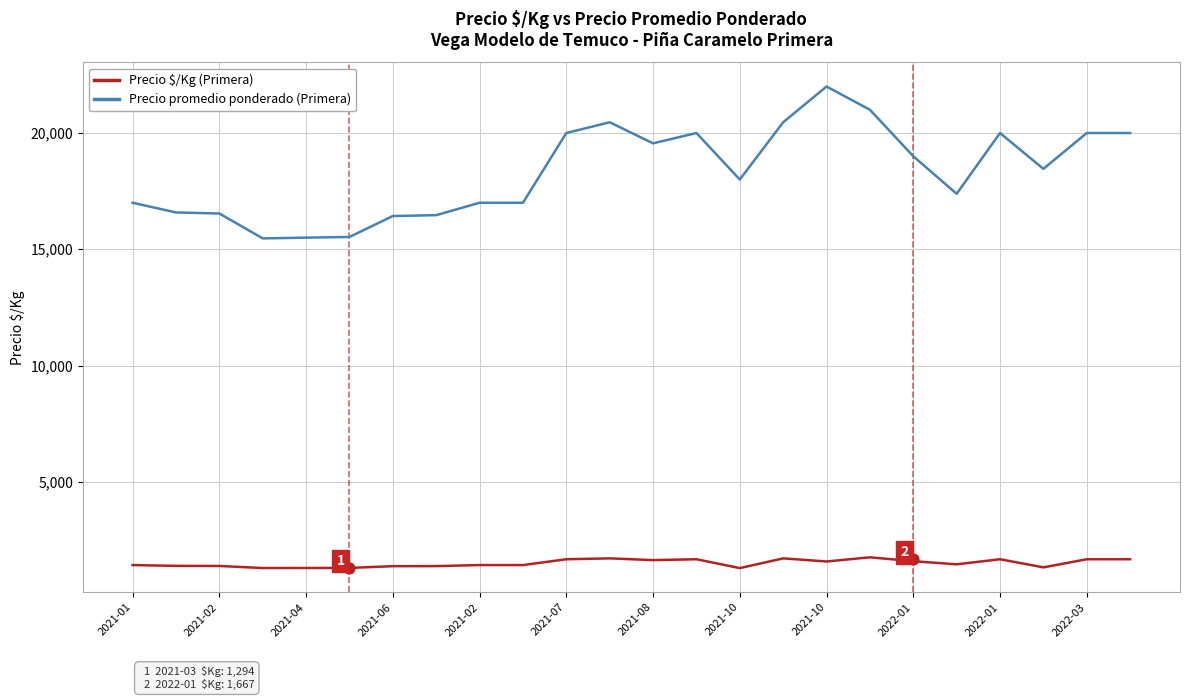

What are all the series names shown in the legend?

Precio $/Kg (Primera), Precio promedio ponderado (Primera)